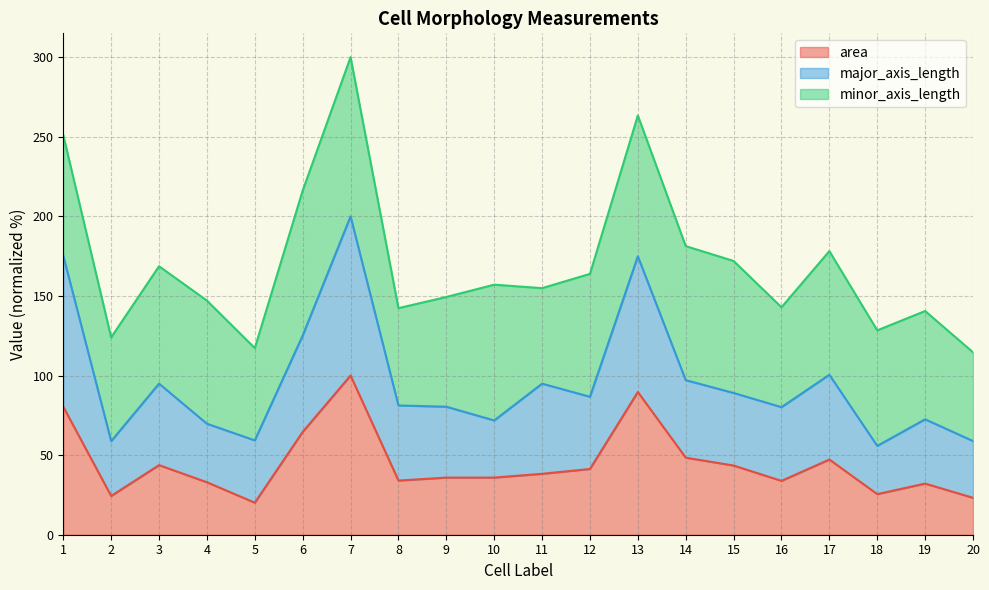

What is the difference between the area values at 12 and 1?

39.1